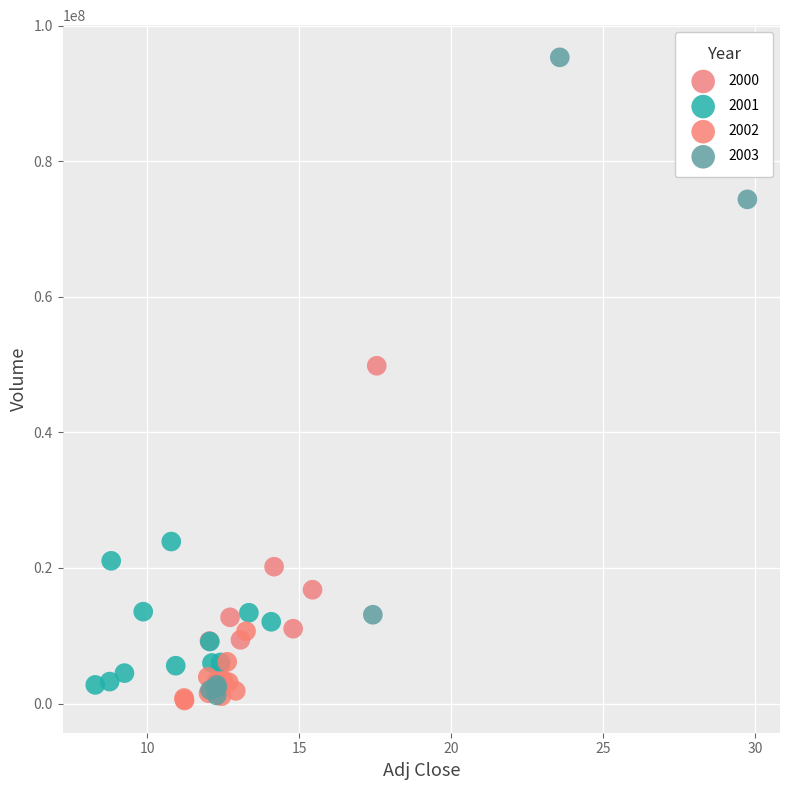

What are all the series names shown in the legend?

2000, 2001, 2002, 2003